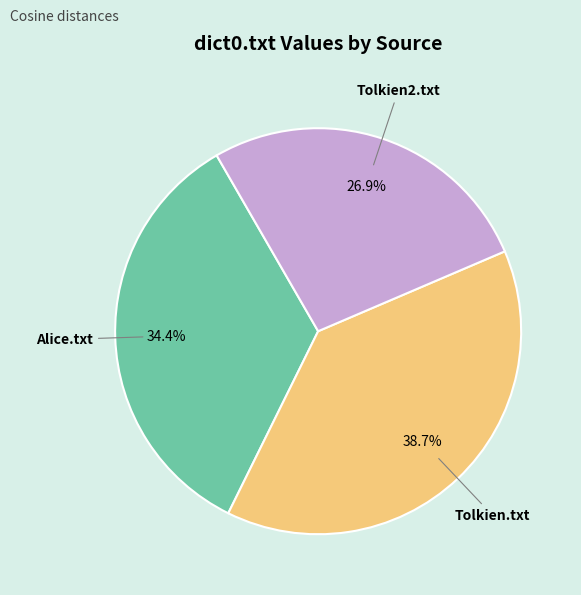

To the nearest percent, what is the average slice percentage?

33%